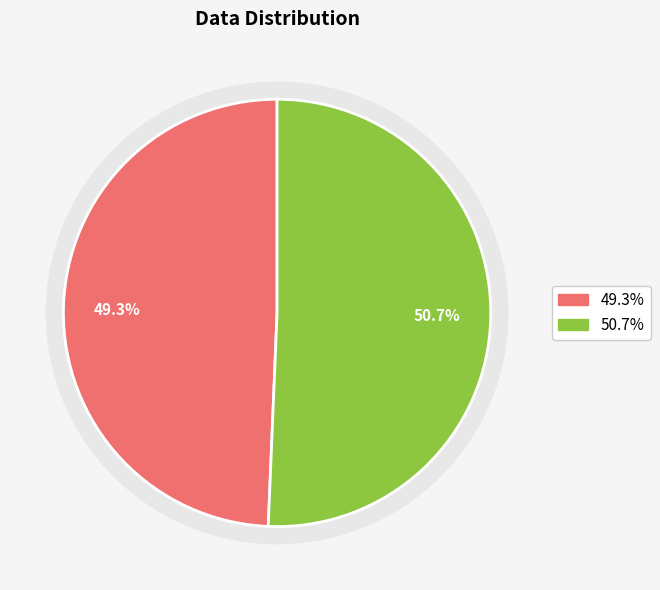

How many slices are in this pie chart?

2